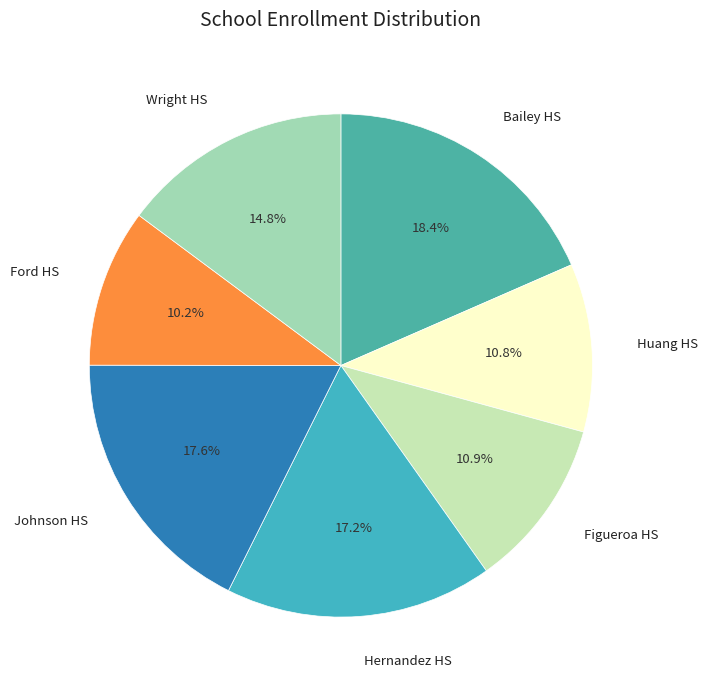

Count the number of slices in the pie.

7